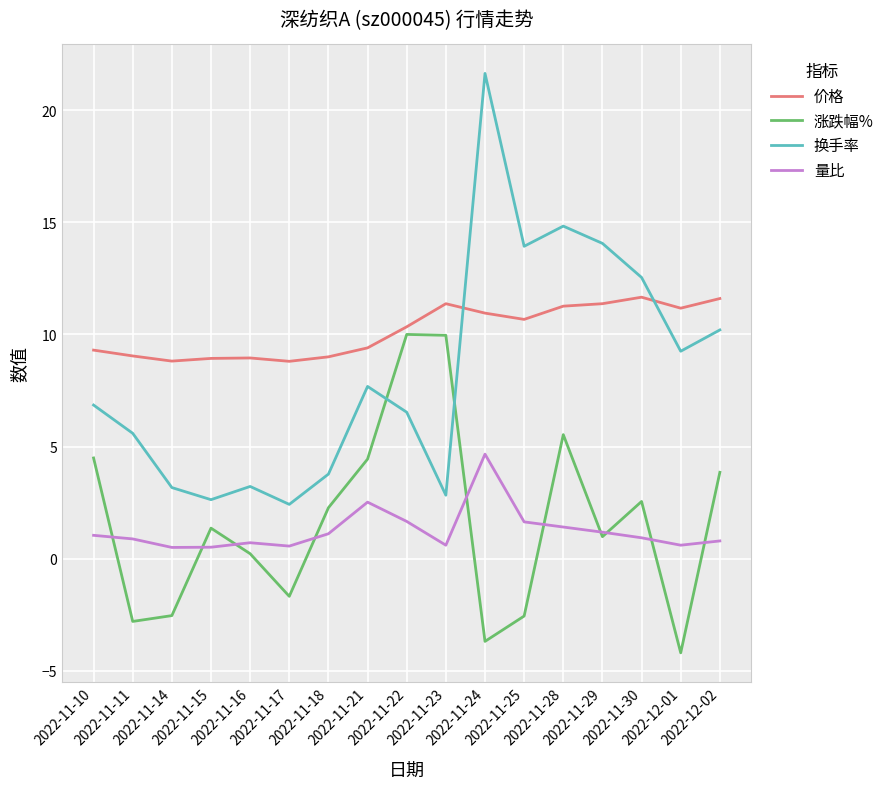

What is the total value across all series at 2022-11-30?

27.7